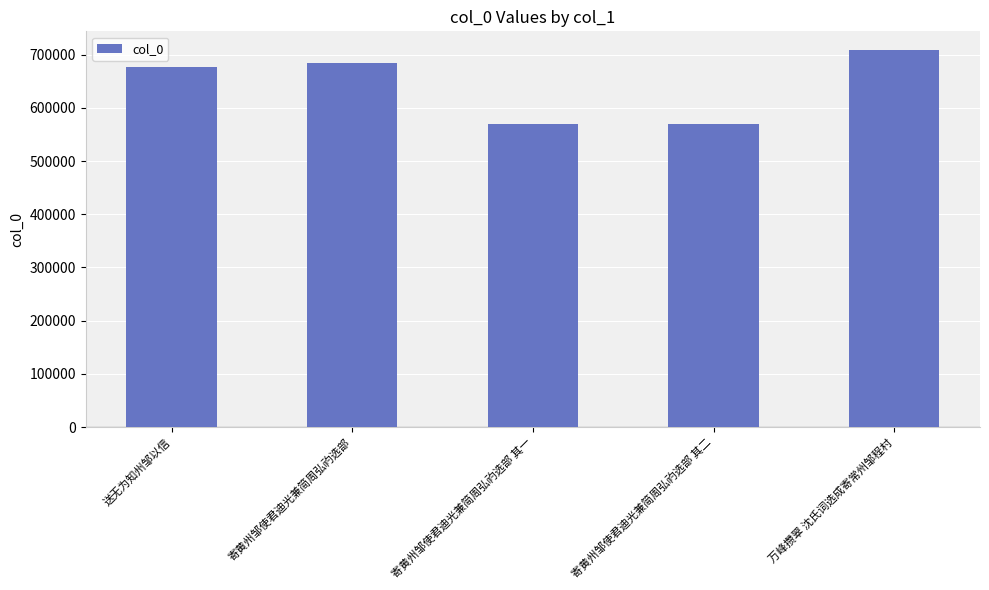

What position from the right is 送无为知州邹以信?

5